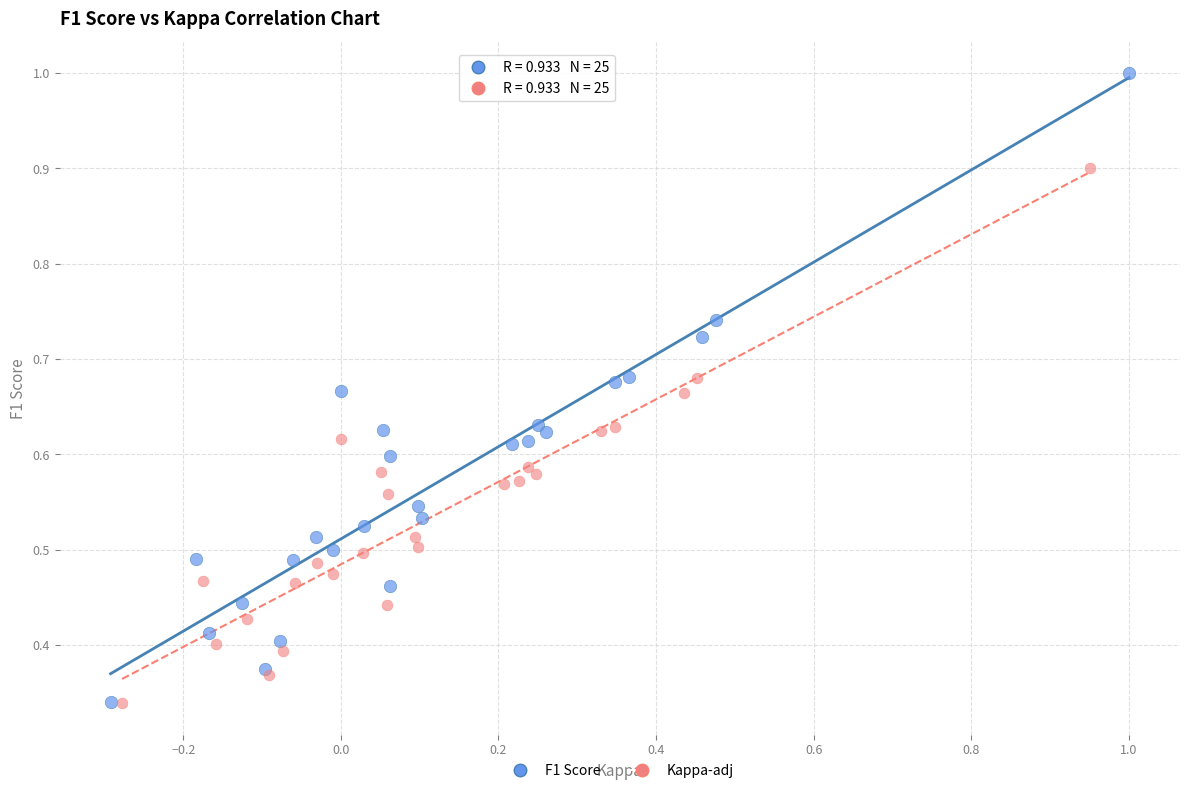

What are all the series names shown in the legend?

F1 Score, Kappa-adj